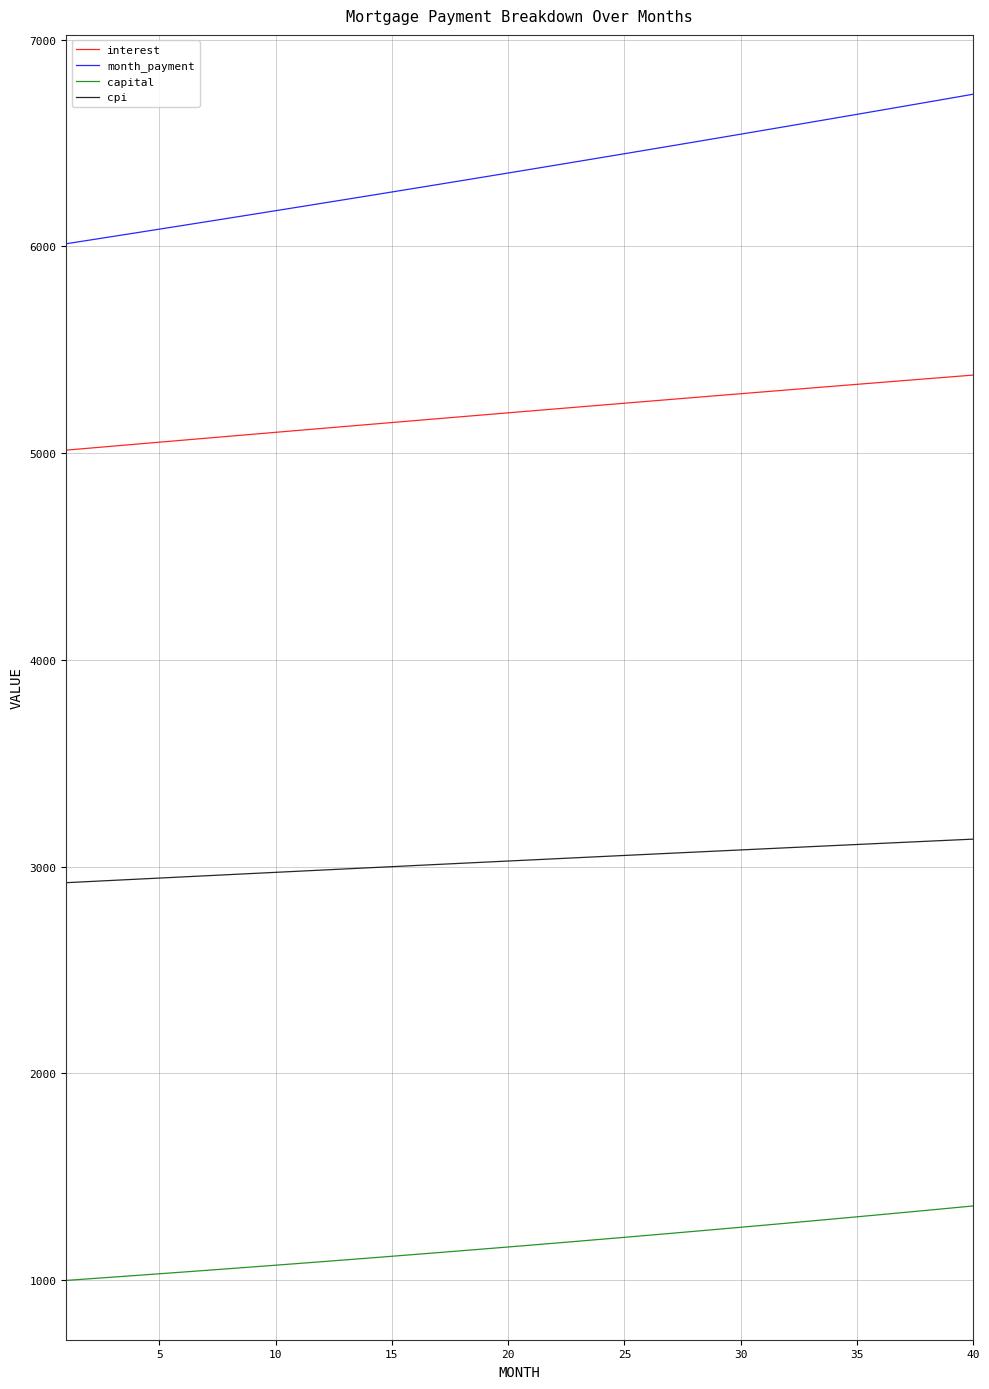

Which series has the largest total across all categories?

month_payment